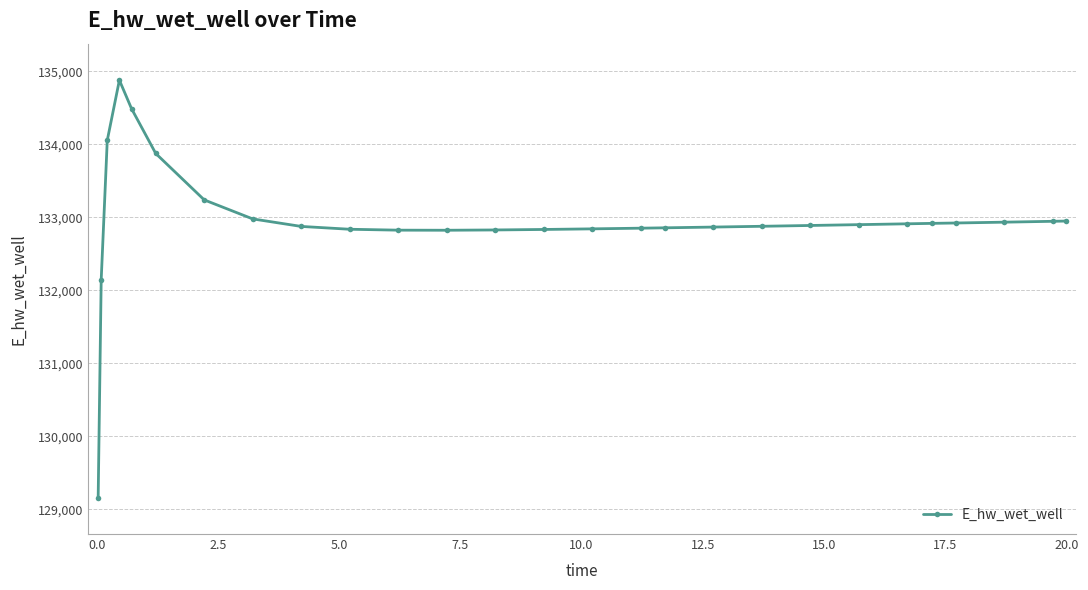

What is the value of the 20th point from the left?

132889.3